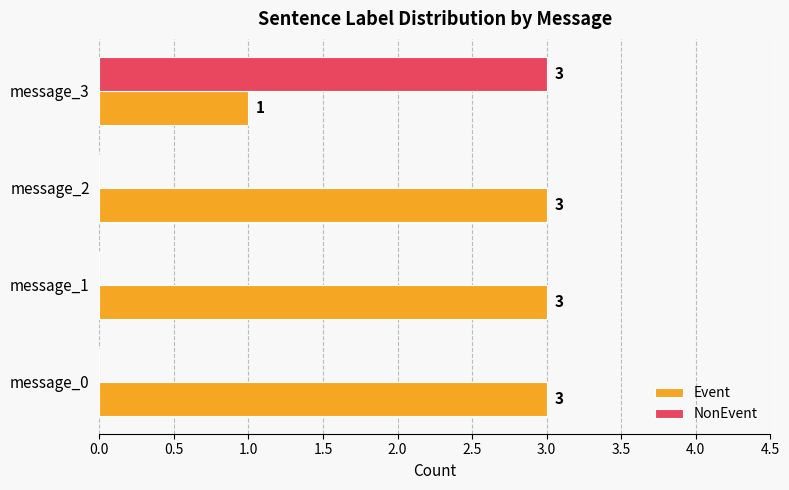

How many Event values are between 3 and 4?

3